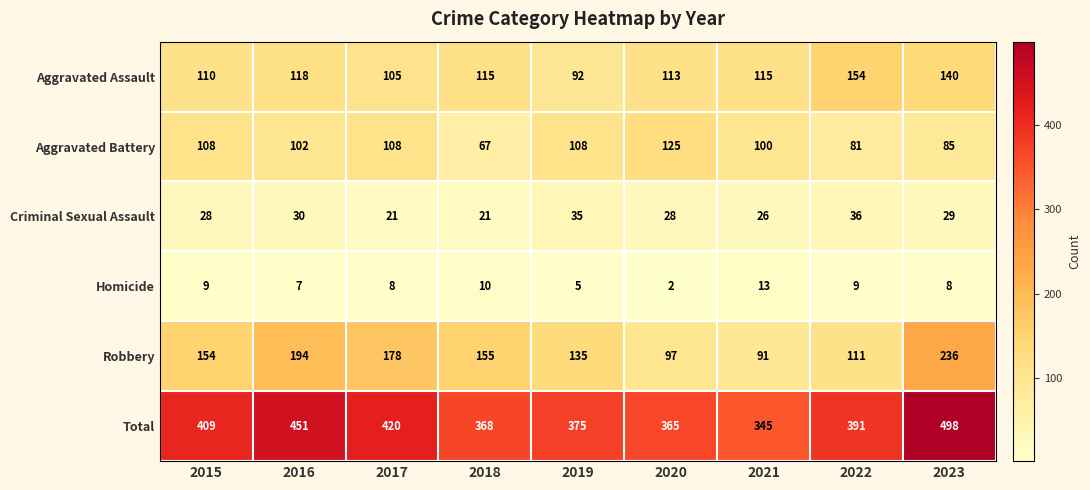

What is the smallest value displayed?

2